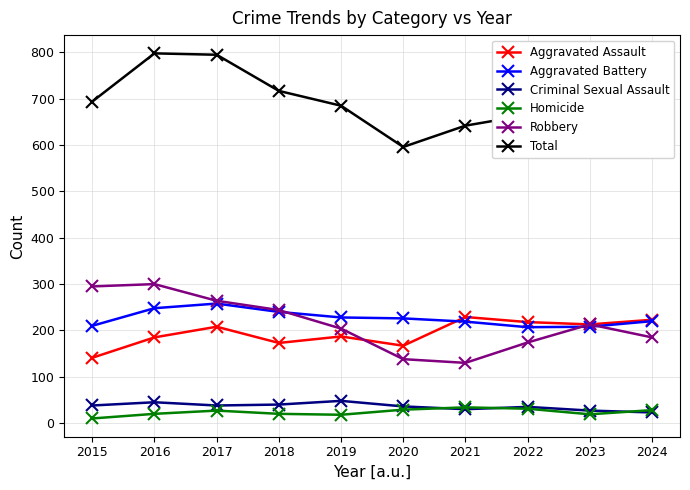

At how many categories does at least one series exceed 72?

10